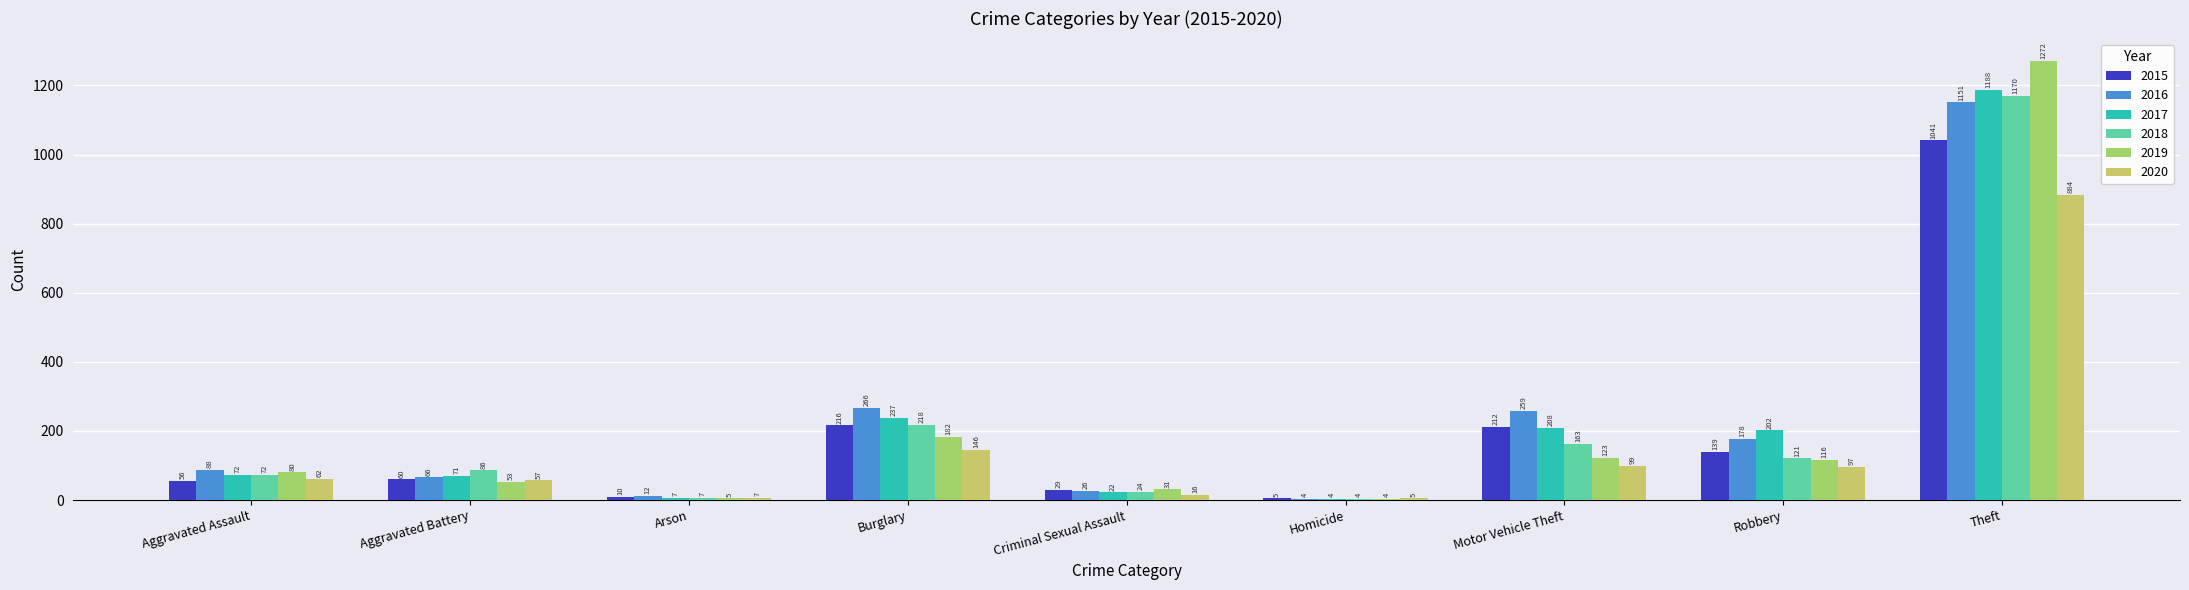

Reading right to left, transcribe all the data shown in this chart.

2015: 1041	139	212	5	29	216	10	60	56
2016: 1151	178	259	4	26	266	12	66	88
2017: 1188	202	208	4	22	237	7	71	72
2018: 1170	121	163	4	24	218	7	86	72
2019: 1272	116	123	4	31	182	5	53	80
2020: 884	97	99	5	16	146	7	57	62